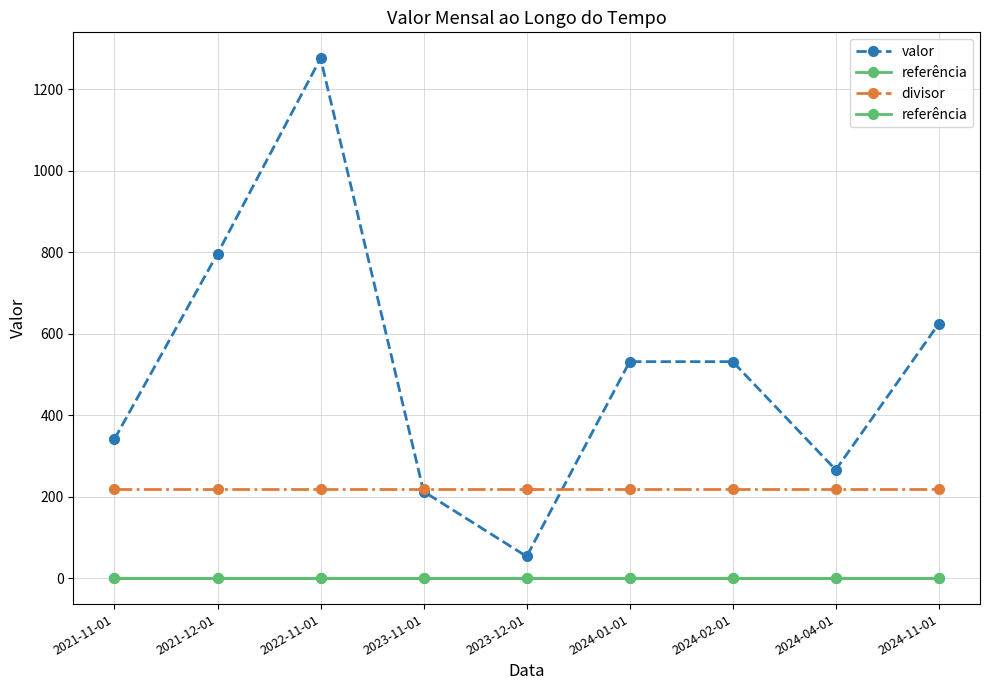

What is the difference between the maximum and second lowest values in the valor series?

1063.8